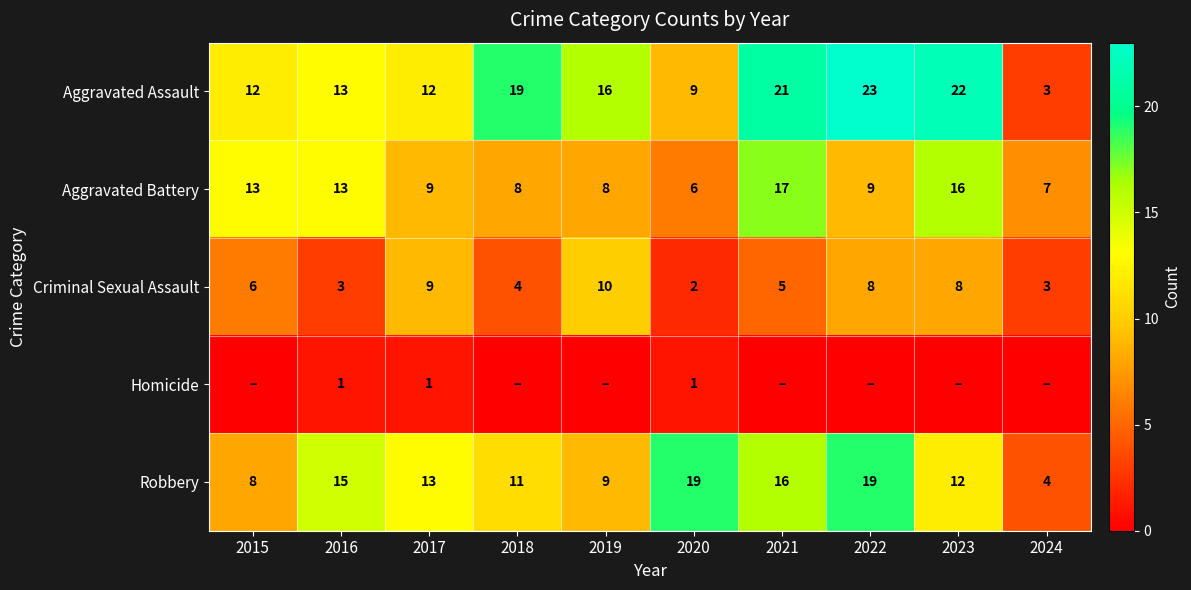

Is the value of Aggravated Battery at 2015 greater than the value of Robbery at 2020?

No